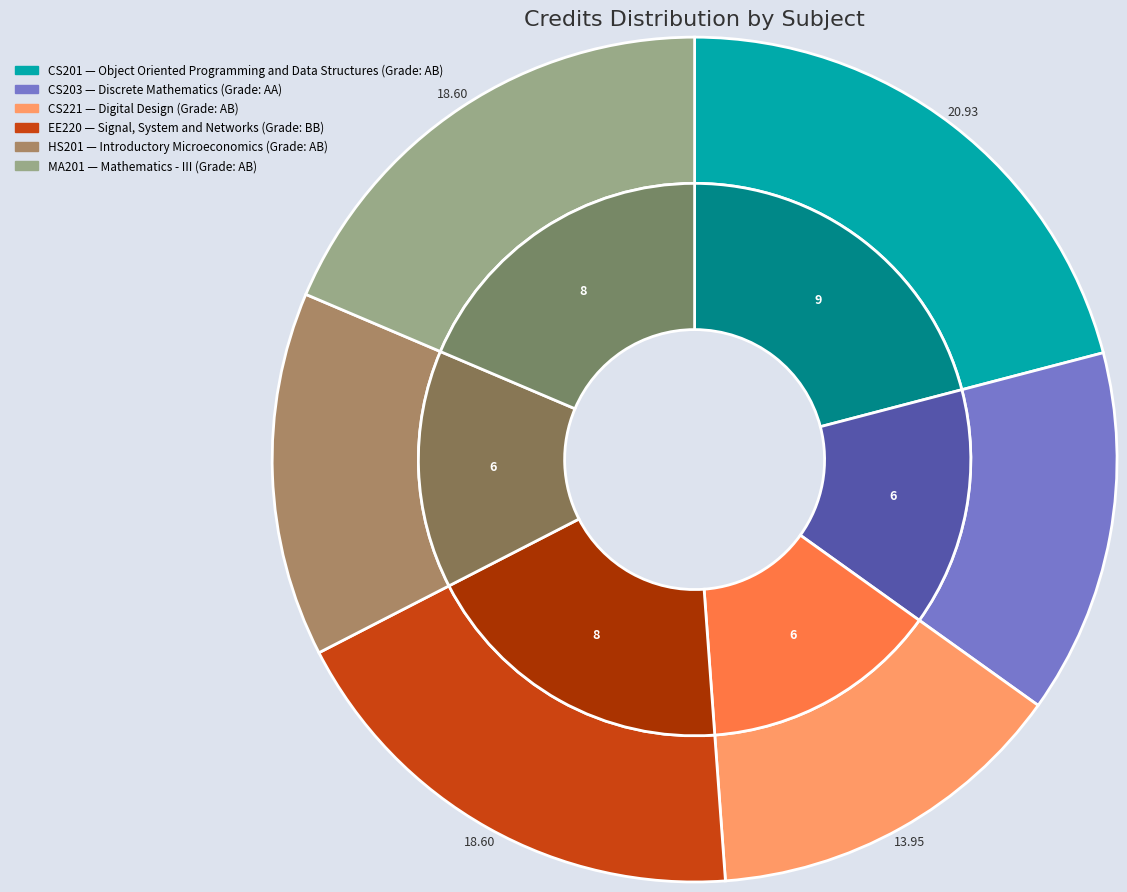

Rank the categories by value from lowest to highest.

Discrete Mathematics, Digital Design, Introductory Microeconomics, Signal, System and Networks, Mathematics - III, Object Oriented Programming and Data Structures